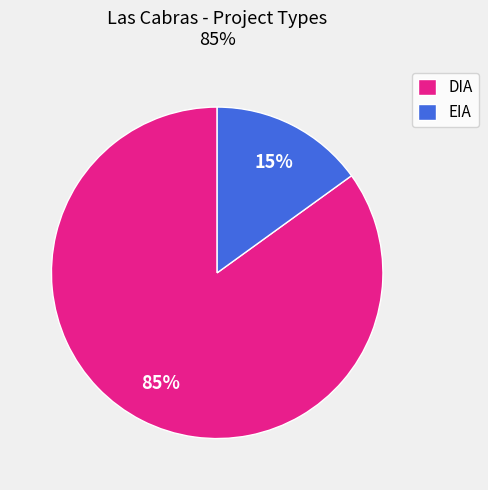

How many slices are in this pie chart?

2